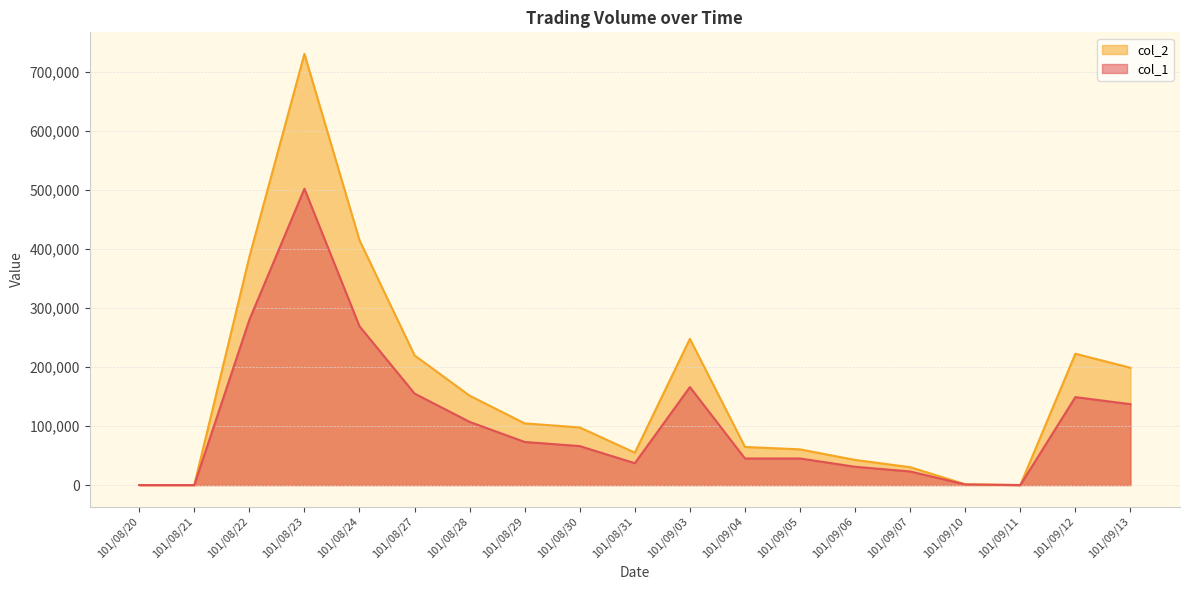

What is the average value of the col_1 series?

109789